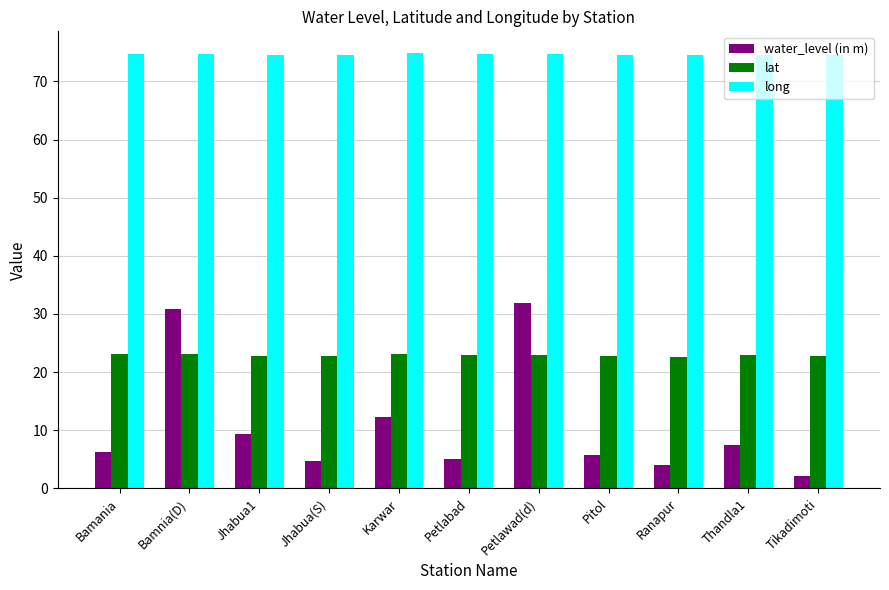

What is the value of the long bar at the 10th from the left?

74.6